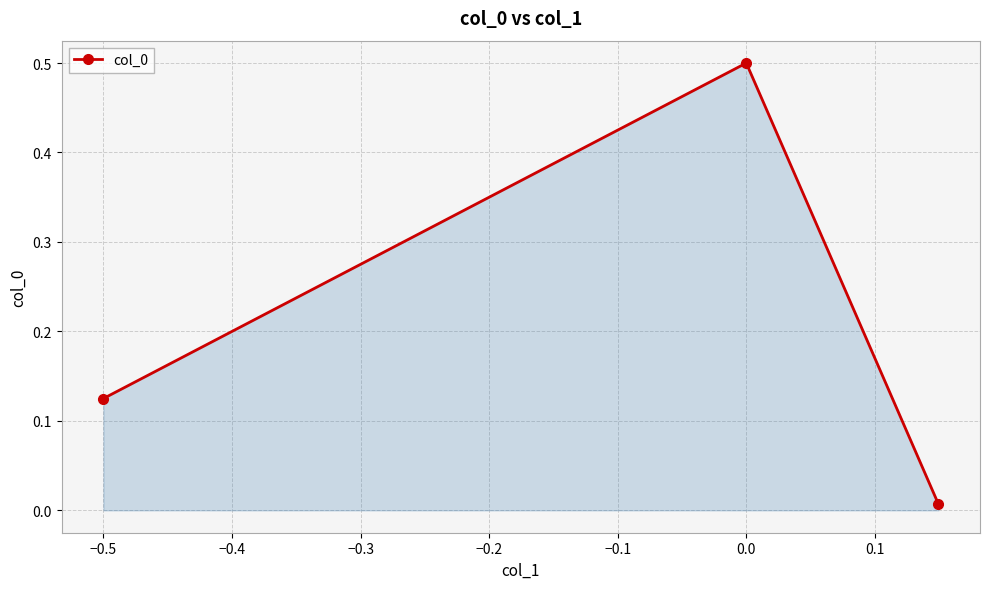

What is the greatest value displayed?

0.5